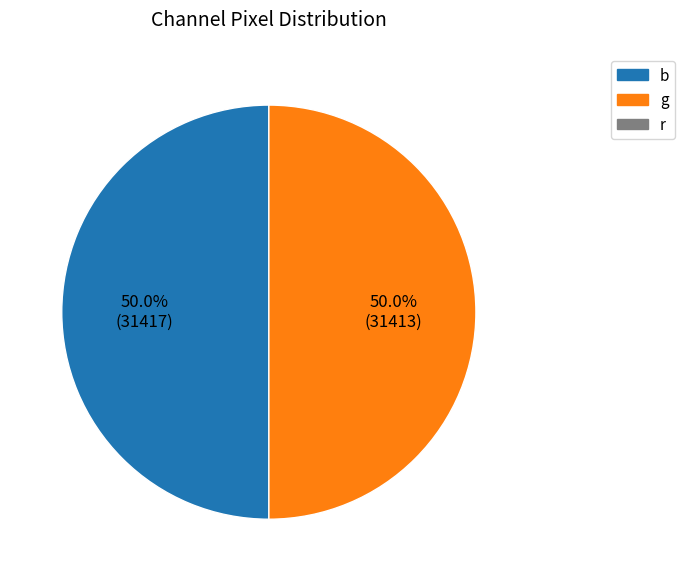

To the nearest percent, what is the difference between the largest and smallest slice percentages?

0%